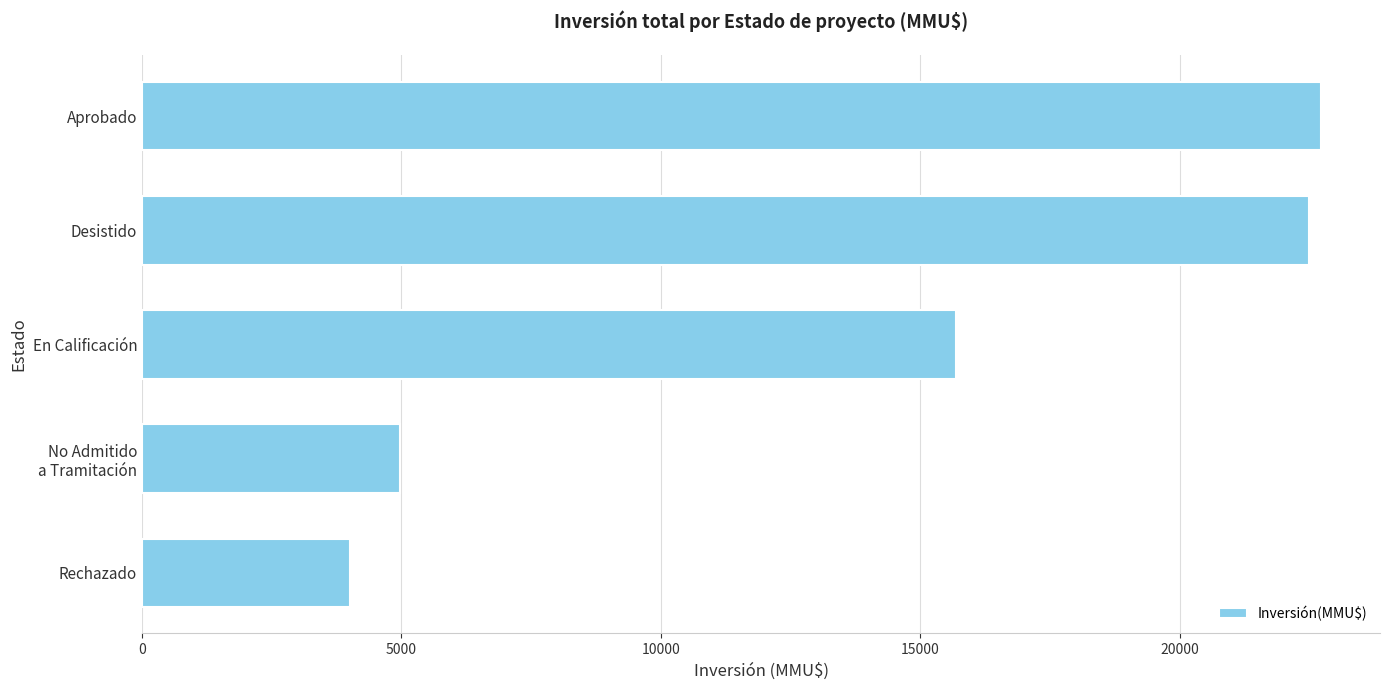

Rank the categories by value from highest to lowest.

Aprobado, Desistido, En Calificación, No Admitido
a Tramitación, Rechazado